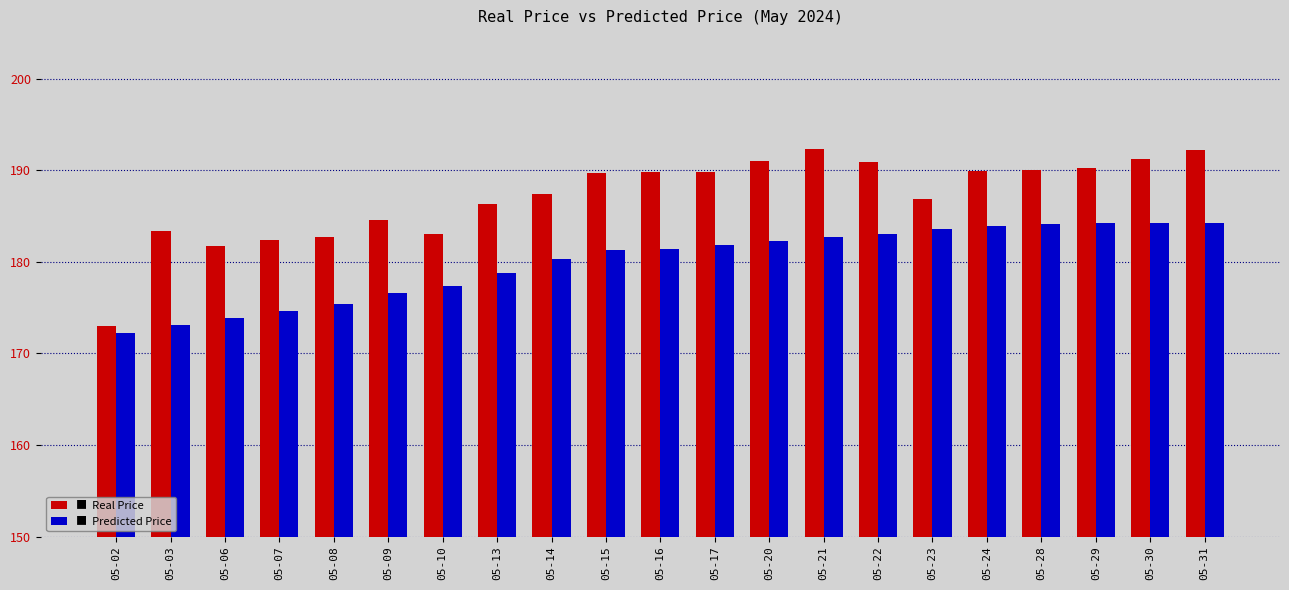

What is the difference between the highest and lowest values at 05-15?

8.4